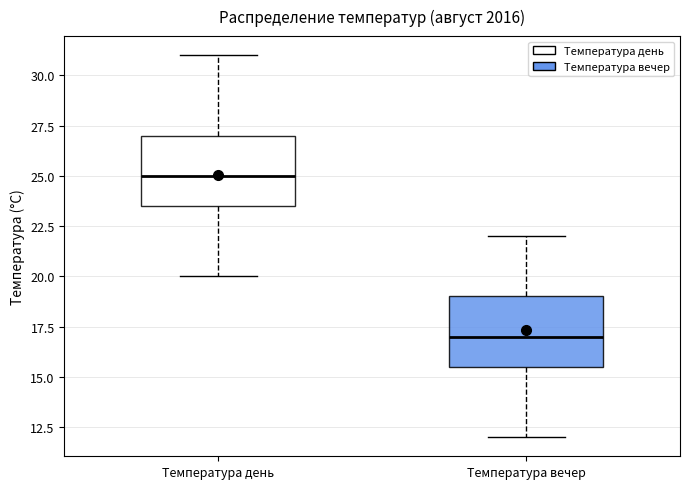

Where does the upper whisker of the box for Температура день end on the y-axis? The values are not printed on the chart, so give them approximately, as read against the axis.

31.0